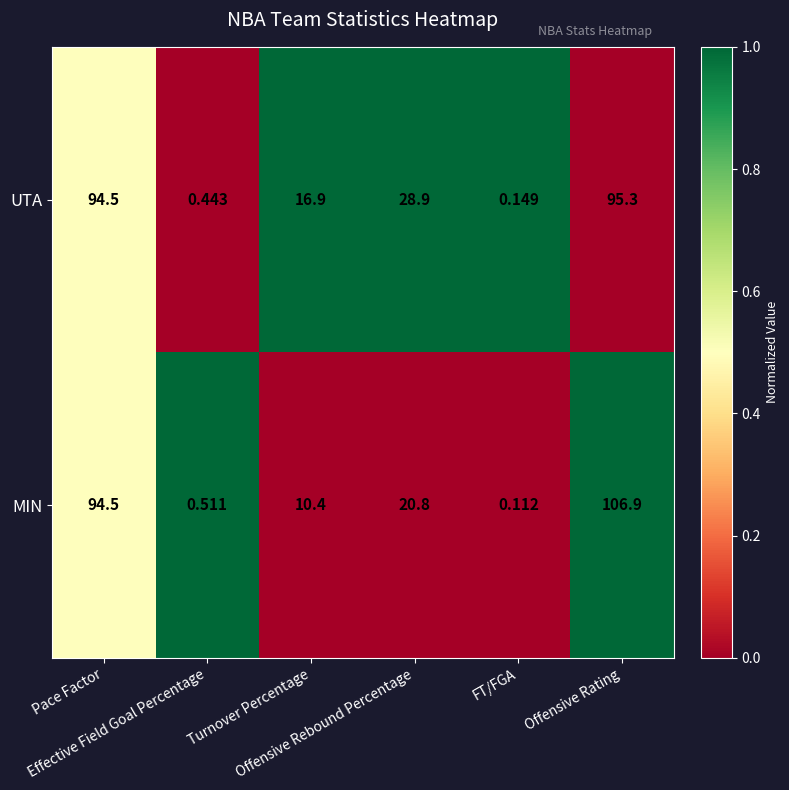

Which series has the largest total across all categories?

UTA